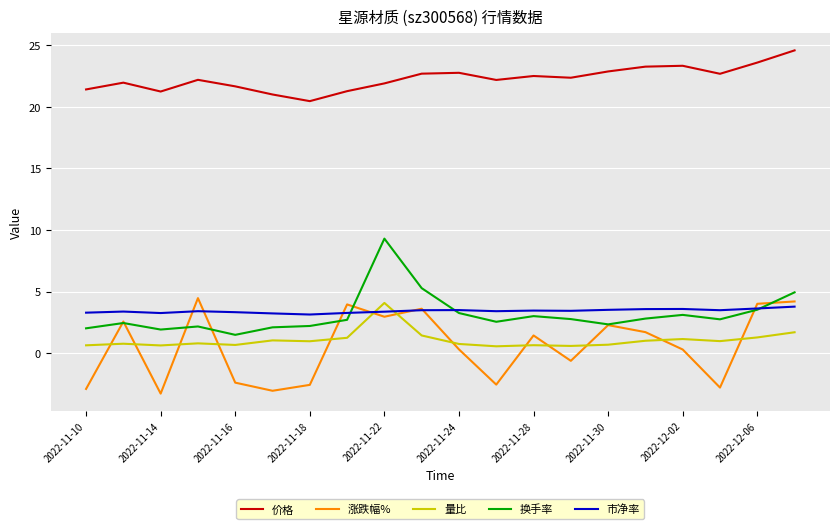

What is the maximum value shown in the chart?

24.6